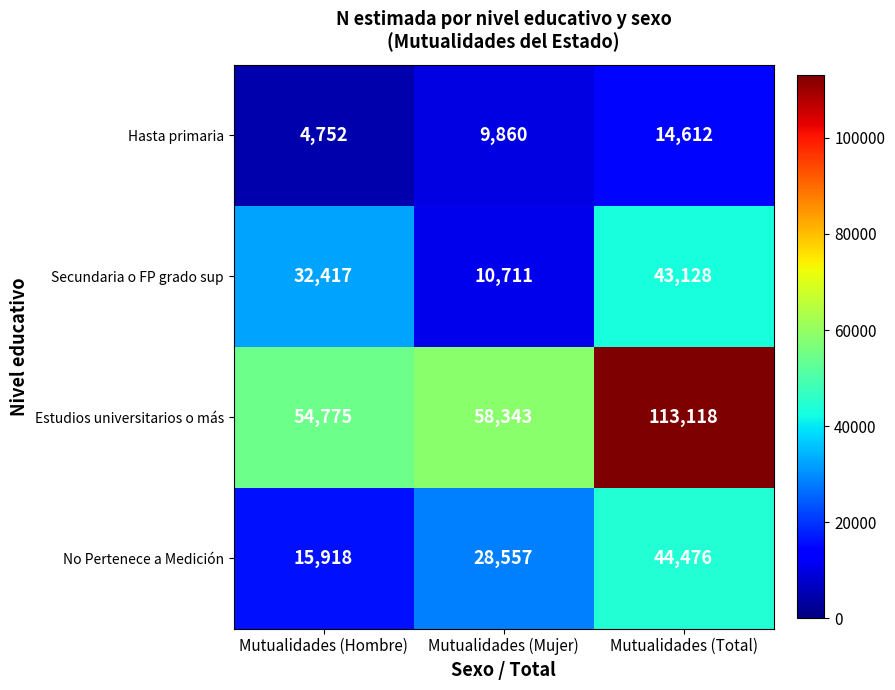

Reading left to right, extract all data points from this chart.

Hasta primaria: Mutualidades (Hombre)=4752	Mutualidades (Mujer)=9860	Mutualidades (Total)=14612
Secundaria o FP grado sup: Mutualidades (Hombre)=32417	Mutualidades (Mujer)=10711	Mutualidades (Total)=43128
Estudios universitarios o más: Mutualidades (Hombre)=54775	Mutualidades (Mujer)=58343	Mutualidades (Total)=113118
No Pertenece a Medición: Mutualidades (Hombre)=15918	Mutualidades (Mujer)=28557	Mutualidades (Total)=44476